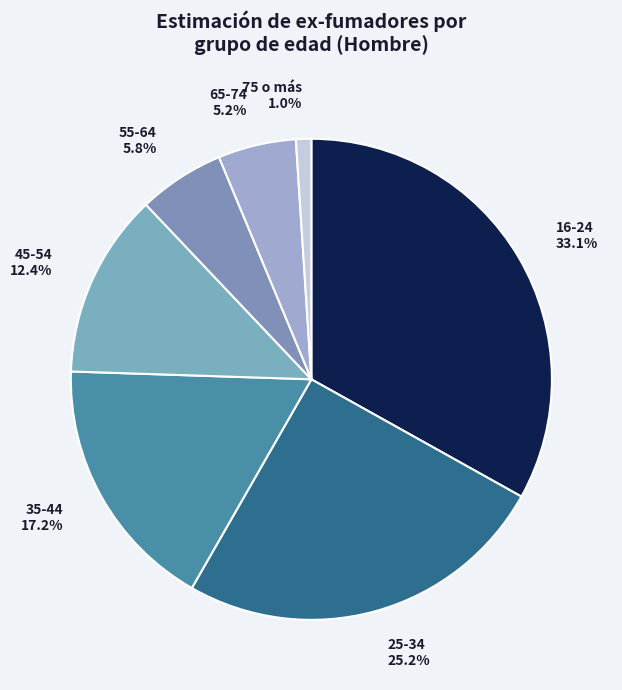

True or false: 35-44 accounts for 5% of the total.

False